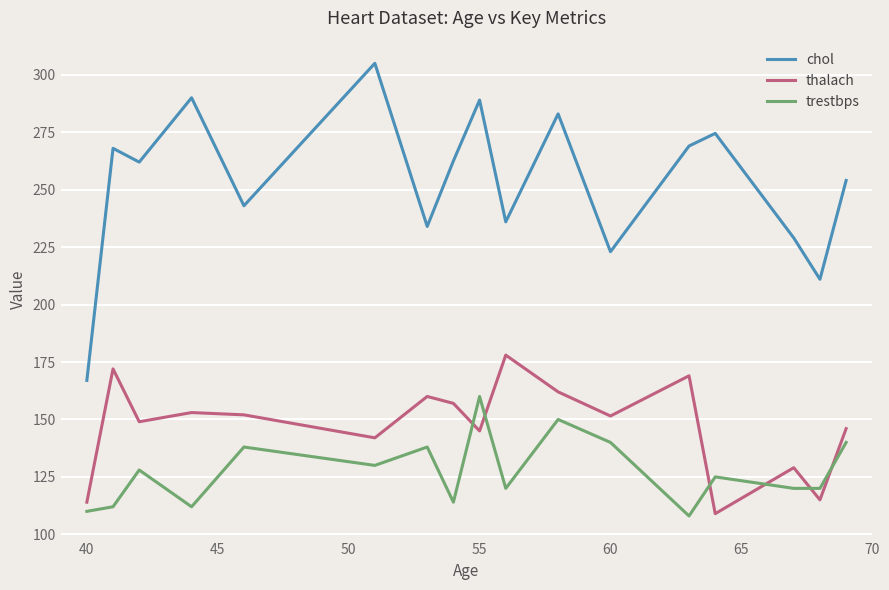

Rank the series by their average value, from highest to lowest.

chol, thalach, trestbps